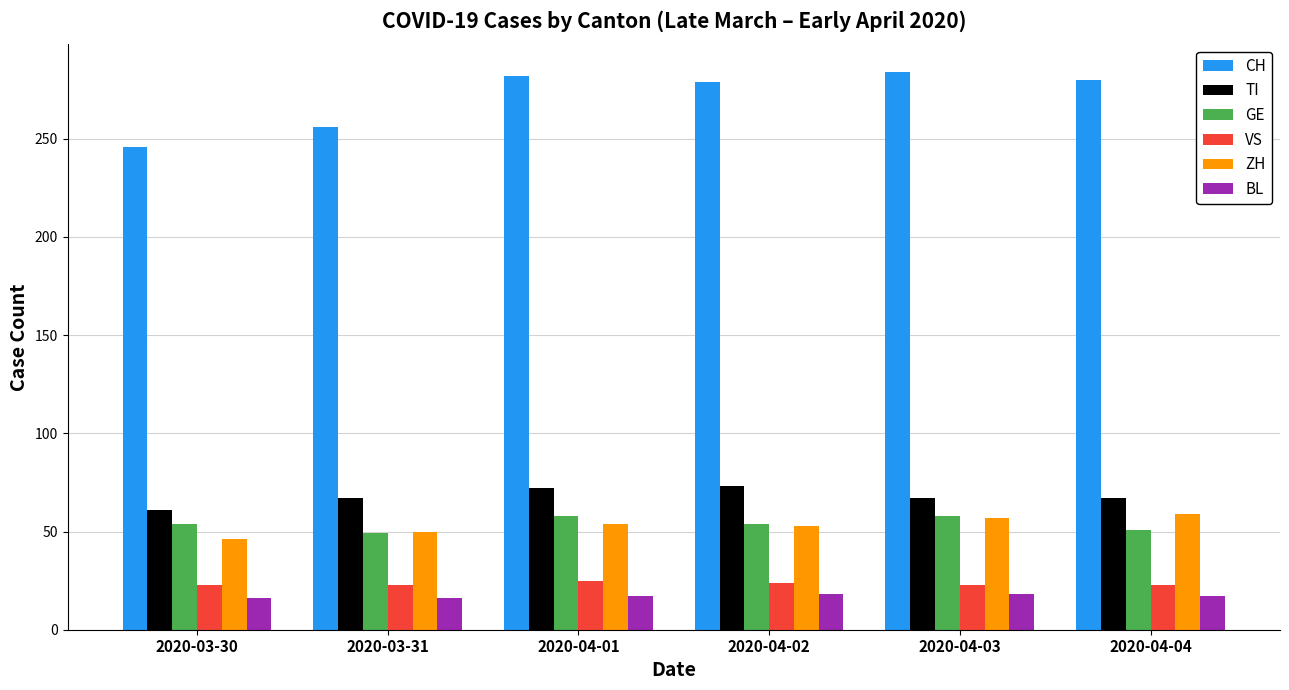

The value of ZH at 2020-04-02 is 53. True or false?

True